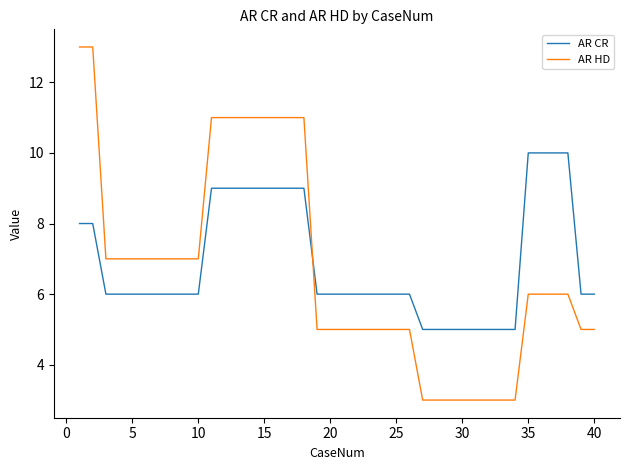

List the series in order of their overall mean, lowest first.

AR HD, AR CR